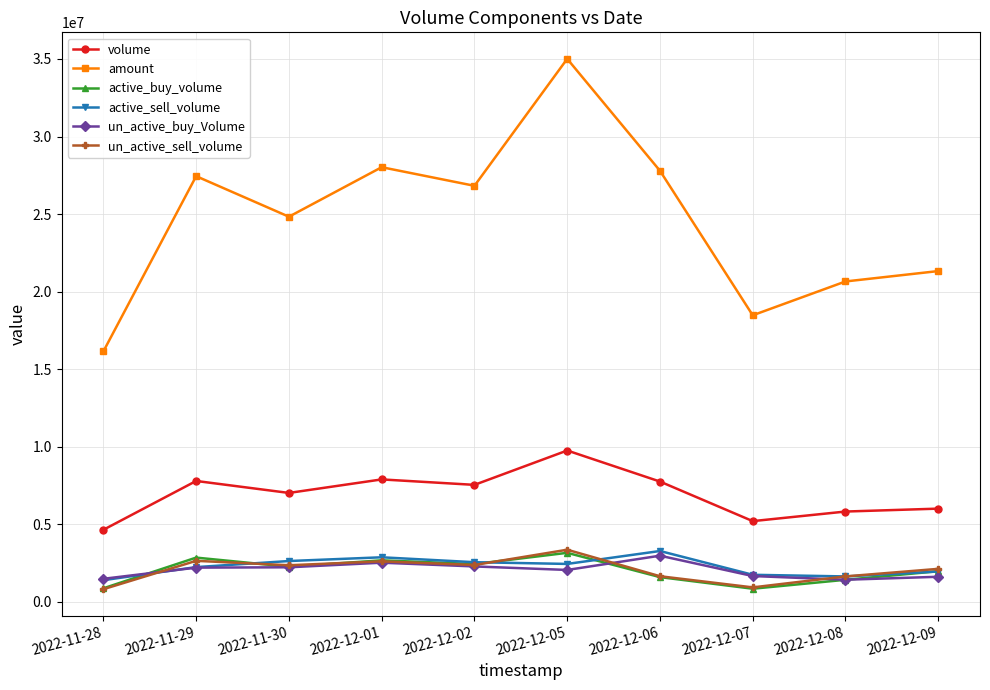

What is the difference between the second highest and second lowest values in the un_active_buy_Volume series?

1039190